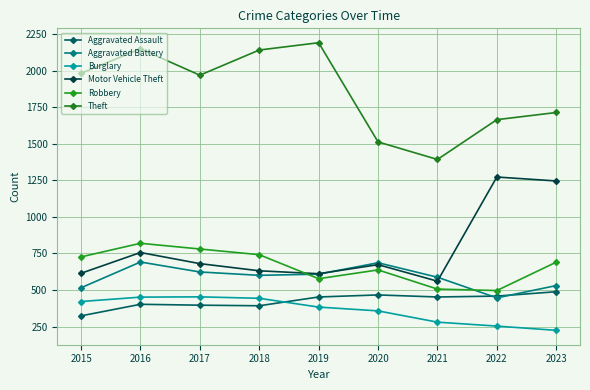

Reading left to right, what are all the values shown in this chart?

Aggravated Assault: 2015=323	2016=402	2017=396	2018=392	2019=452	2020=466	2021=452	2022=458	2023=488
Aggravated Battery: 2015=515	2016=691	2017=623	2018=600	2019=608	2020=686	2021=587	2022=446	2023=530
Burglary: 2015=421	2016=451	2017=453	2018=443	2019=383	2020=357	2021=280	2022=253	2023=224
Motor Vehicle Theft: 2015=614	2016=756	2017=680	2018=631	2019=611	2020=673	2021=560	2022=1272	2023=1245
Robbery: 2015=726	2016=819	2017=780	2018=741	2019=577	2020=637	2021=506	2022=496	2023=690
Theft: 2015=1981	2016=2148	2017=1968	2018=2140	2019=2190	2020=1512	2021=1392	2022=1664	2023=1713